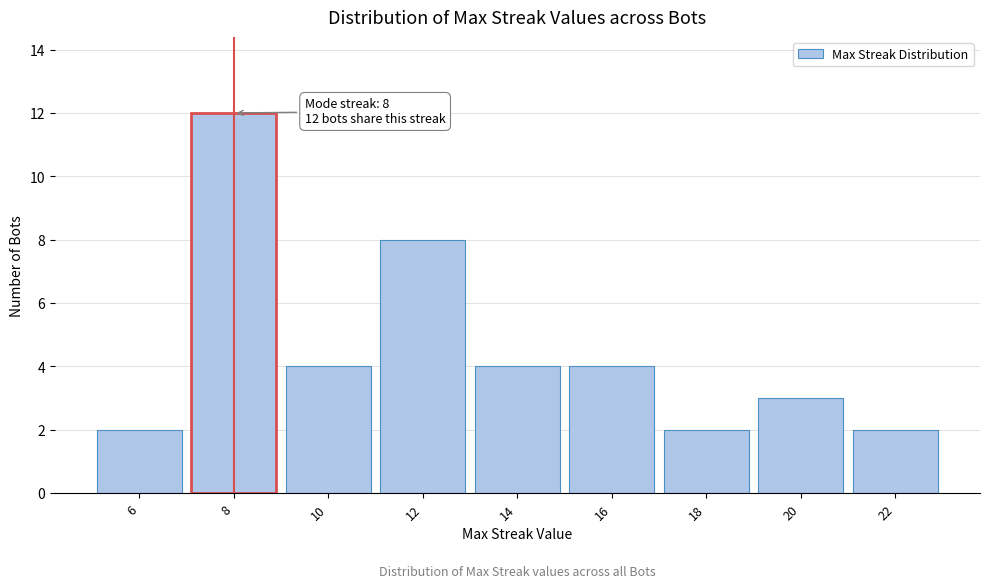

Reading right to left, list all the values displayed in this chart.

2	3	2	4	4	8	4	12	2